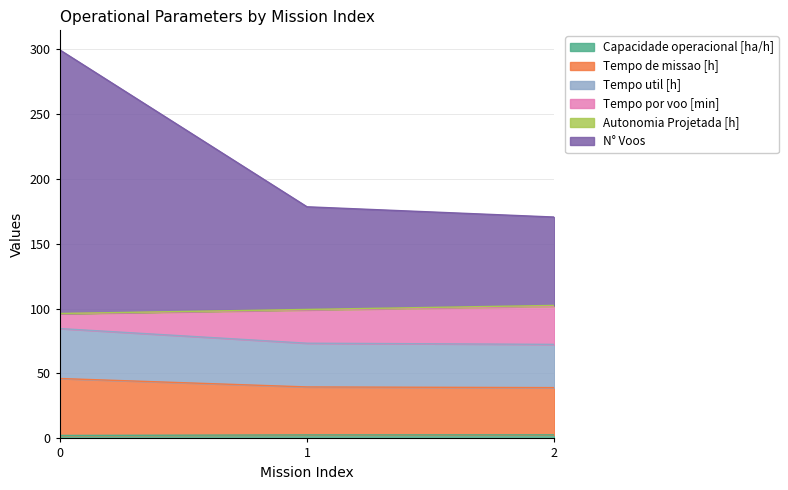

Where is Autonomia Projetada [h] nearest to the value 99?

1